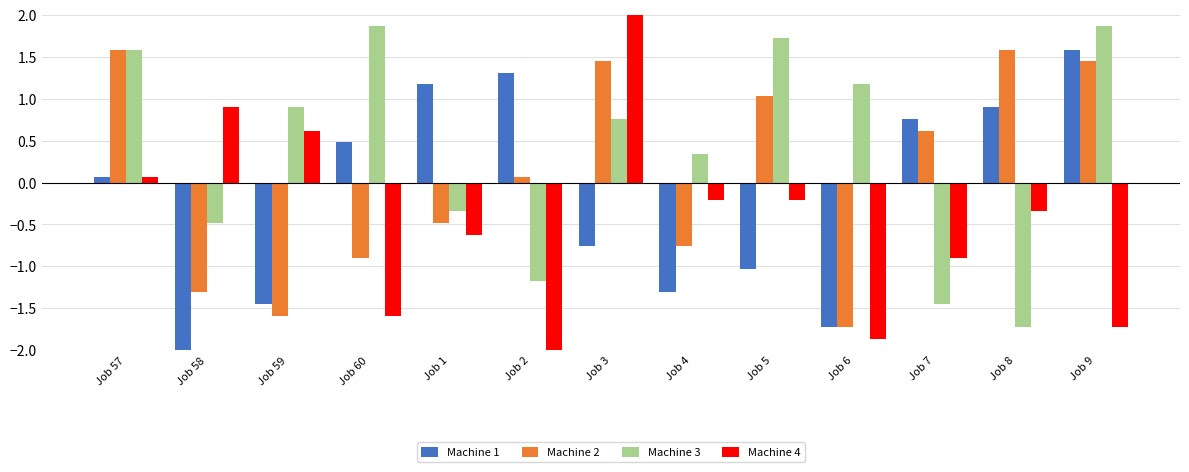

How many negative values does the Machine 1 series have?

6